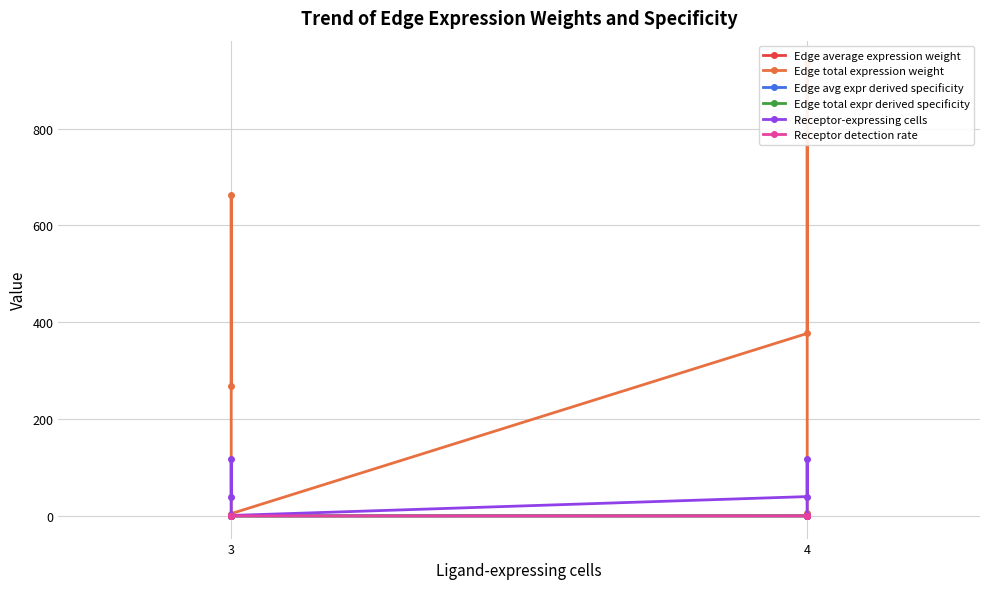

Reading left to right, what are all the values shown in this chart?

Edge average expression weight: 0.0	0.0	0.0	0.0	0.0	0.0
Edge total expression weight: 267.5	663.4	4.8	377.1	935.0	6.7
Edge avg expr derived specificity: 0.5	0.2	0.1	0.1	0.1	0.0
Edge total expr derived specificity: 0.1	0.3	0.0	0.2	0.4	0.0
Receptor-expressing cells: 40.0	118.0	1.0	40.0	118.0	1.0
Receptor detection rate: 0.2	0.1	0.1	0.2	0.1	0.1